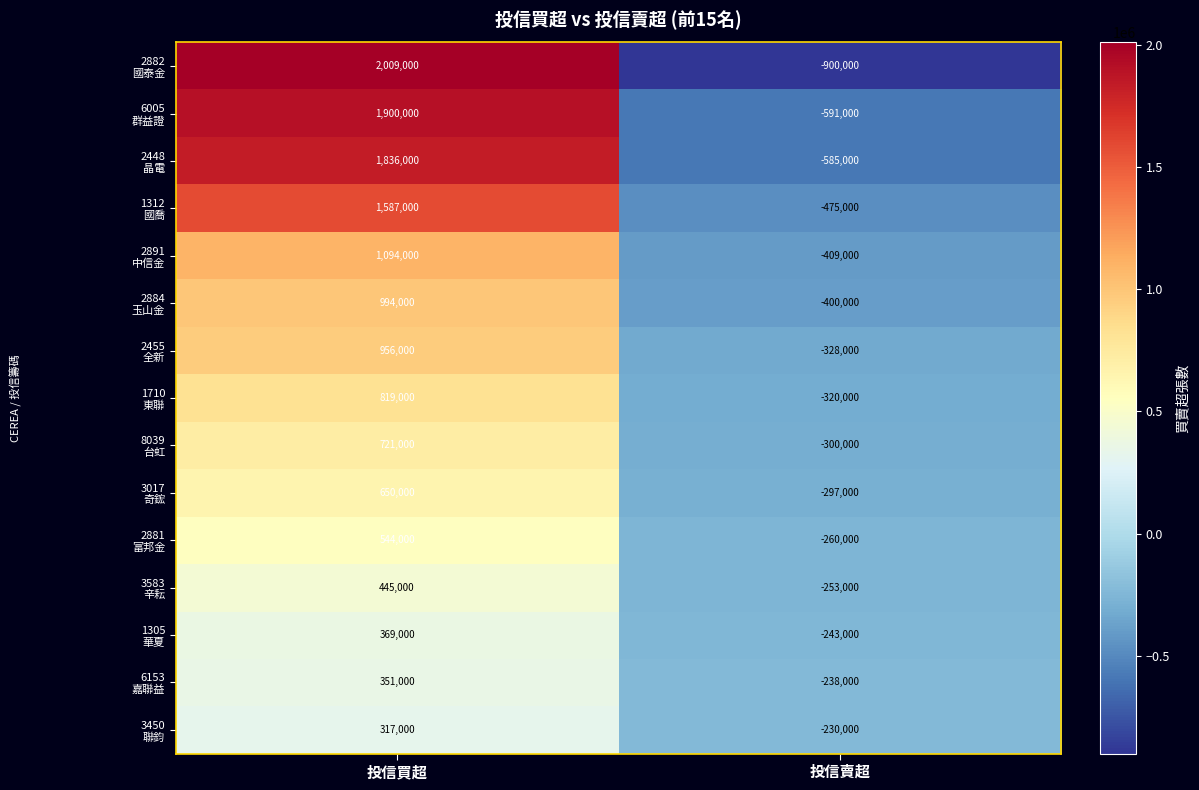

What is the difference between the highest and lowest values at 投信賣超?

670000